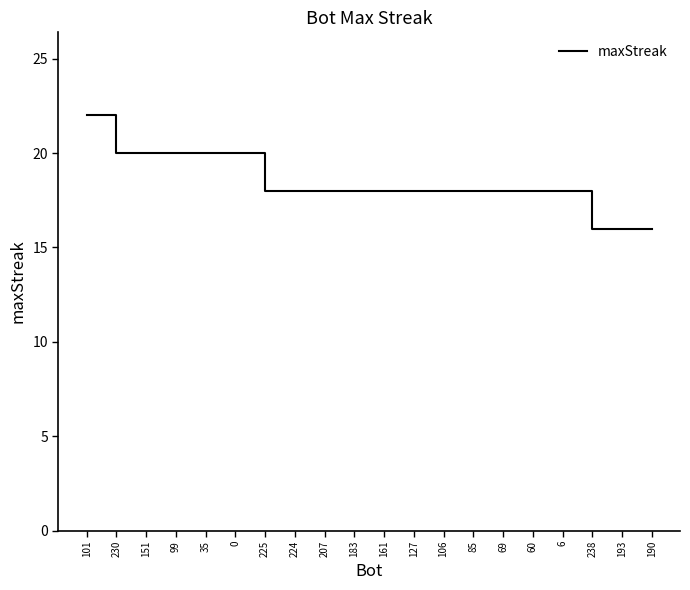

Does the chart have visible grid lines?

No